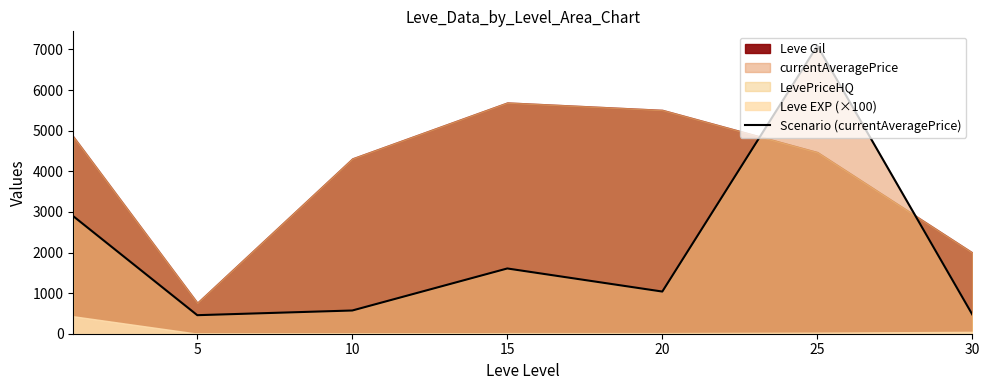

What is the ratio of the value at 20 to the value at 15?

0.6